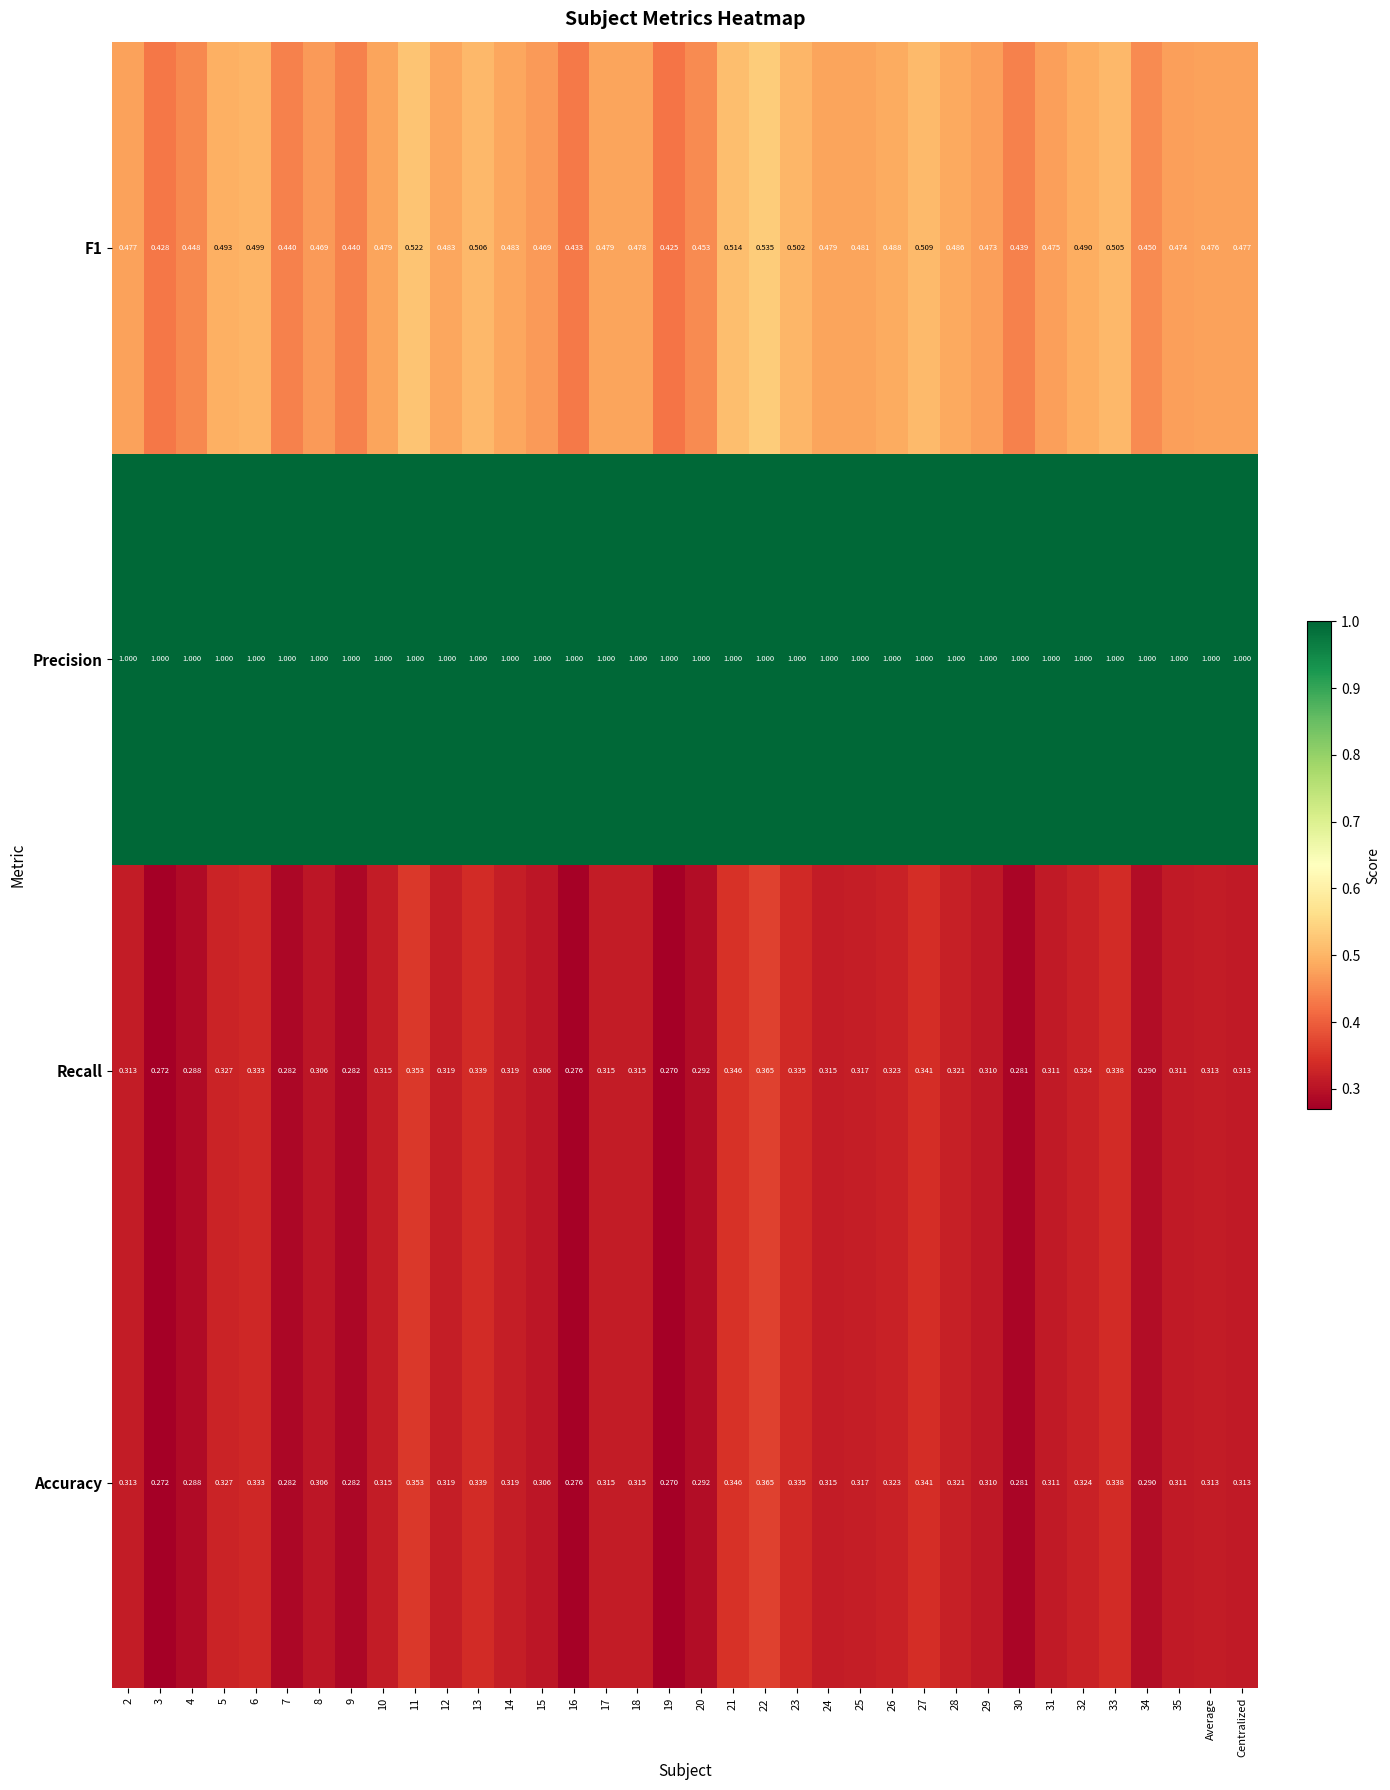

Which series has the largest total across all categories?

Precision